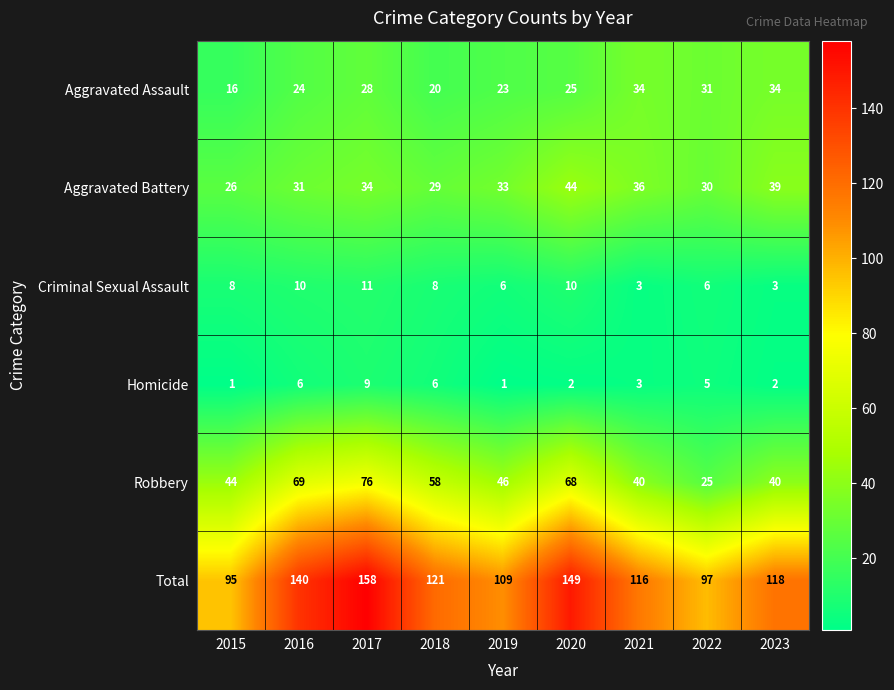

Which series has the largest range (max minus min)?

Total